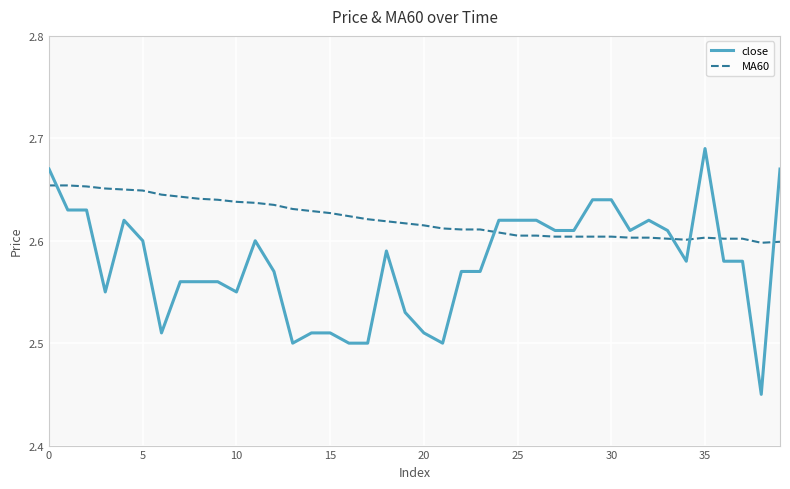

Reading left to right, what are all the values shown in this chart?

close: 2.7	2.6	2.6	2.5	2.6	2.6	2.5	2.6	2.6	2.6	2.5	2.6	2.6	2.5	2.5	2.5	2.5	2.5	2.6	2.5	2.5	2.5	2.6	2.6	2.6	2.6	2.6	2.6	2.6	2.6	2.6	2.6	2.6	2.6	2.6	2.7	2.6	2.6	2.5	2.7
MA60: 2.7	2.7	2.7	2.7	2.6	2.6	2.6	2.6	2.6	2.6	2.6	2.6	2.6	2.6	2.6	2.6	2.6	2.6	2.6	2.6	2.6	2.6	2.6	2.6	2.6	2.6	2.6	2.6	2.6	2.6	2.6	2.6	2.6	2.6	2.6	2.6	2.6	2.6	2.6	2.6